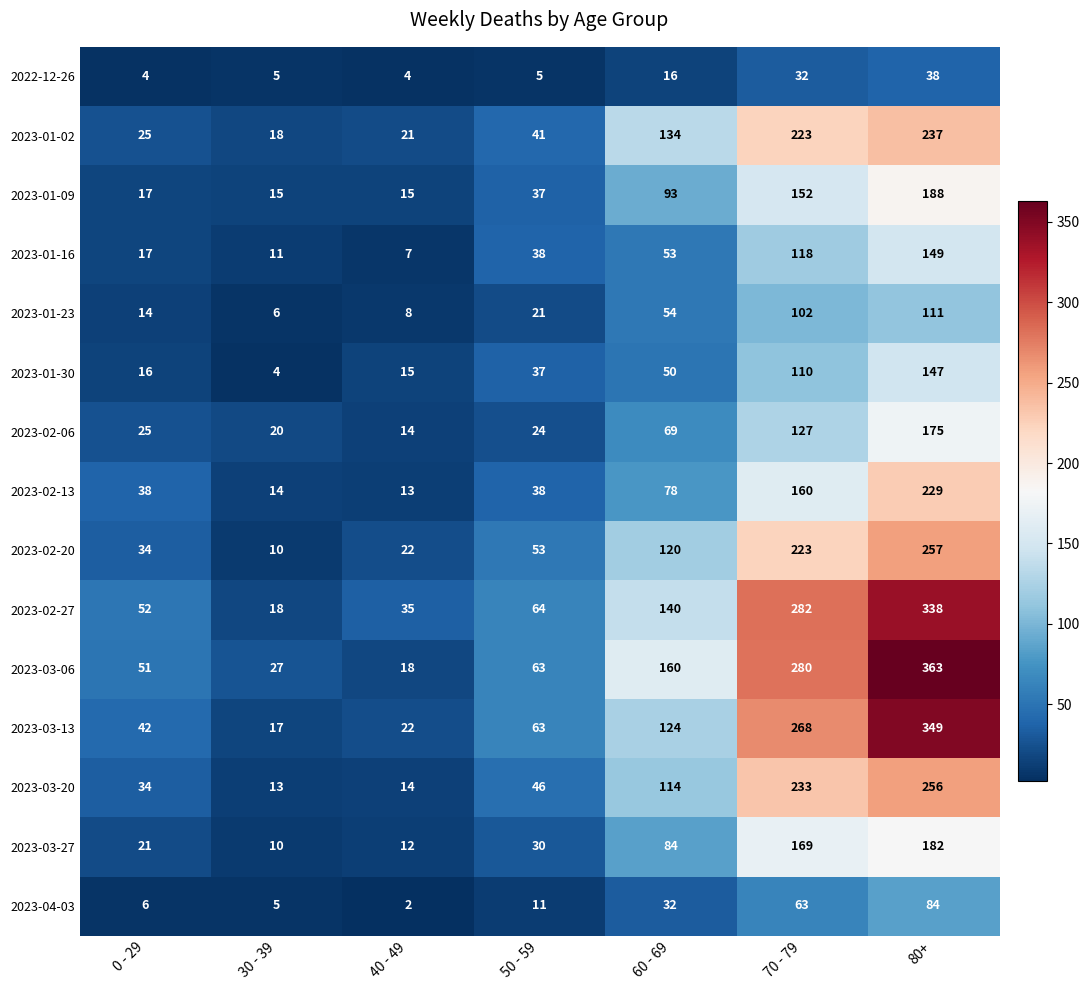

Which series has the largest range (max minus min)?

2023-03-06